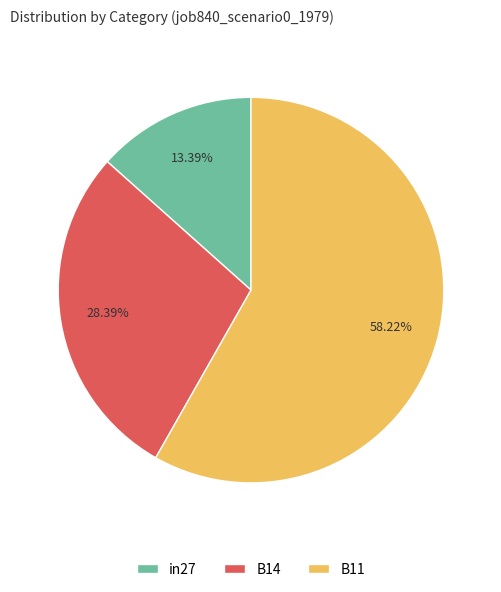

To the nearest percent, what is the combined percentage of B14 and in27?

42%